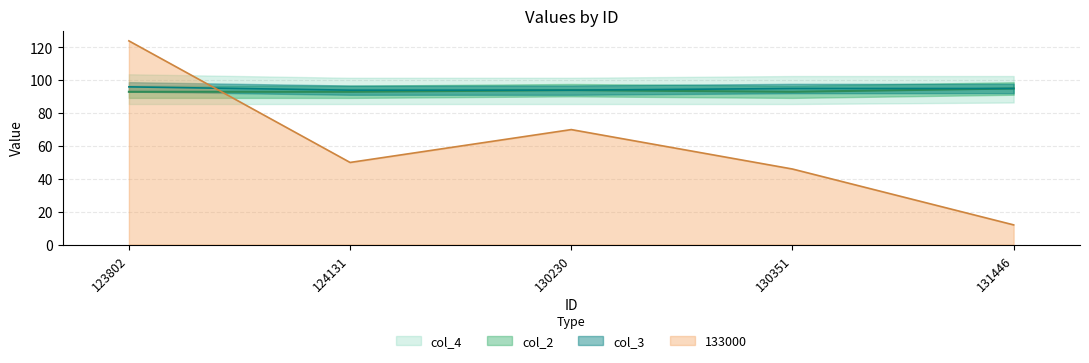

What is the highest value of the 133000 series?

124